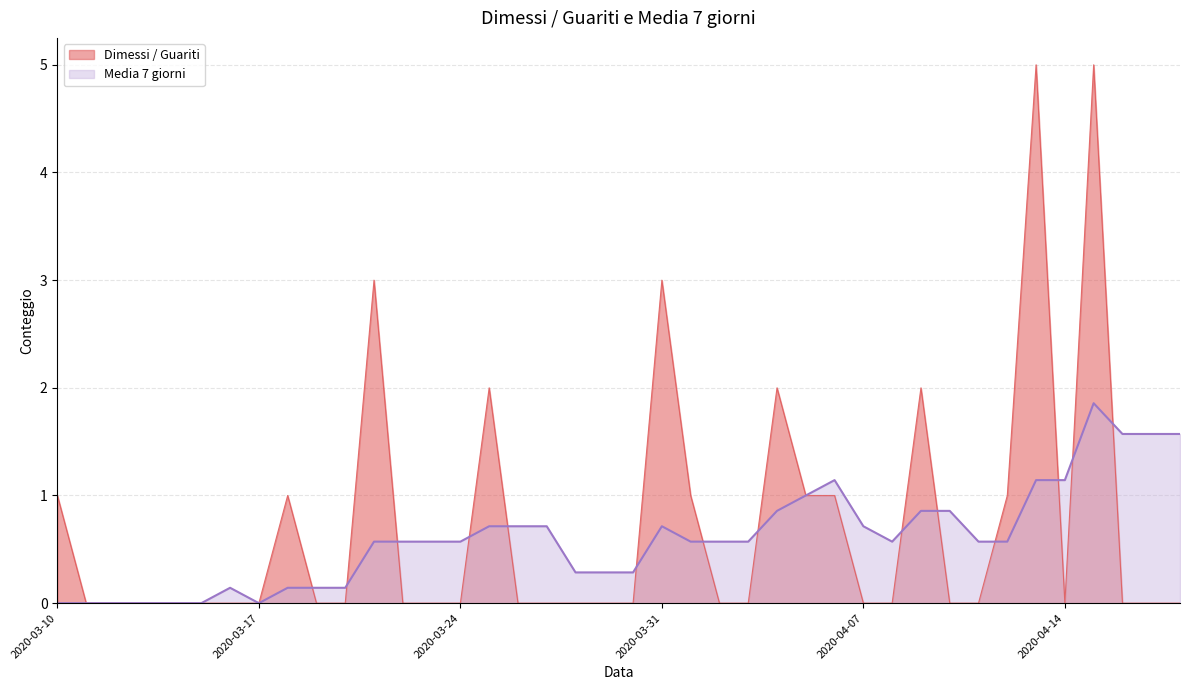

Does the chart have visible grid lines?

Yes